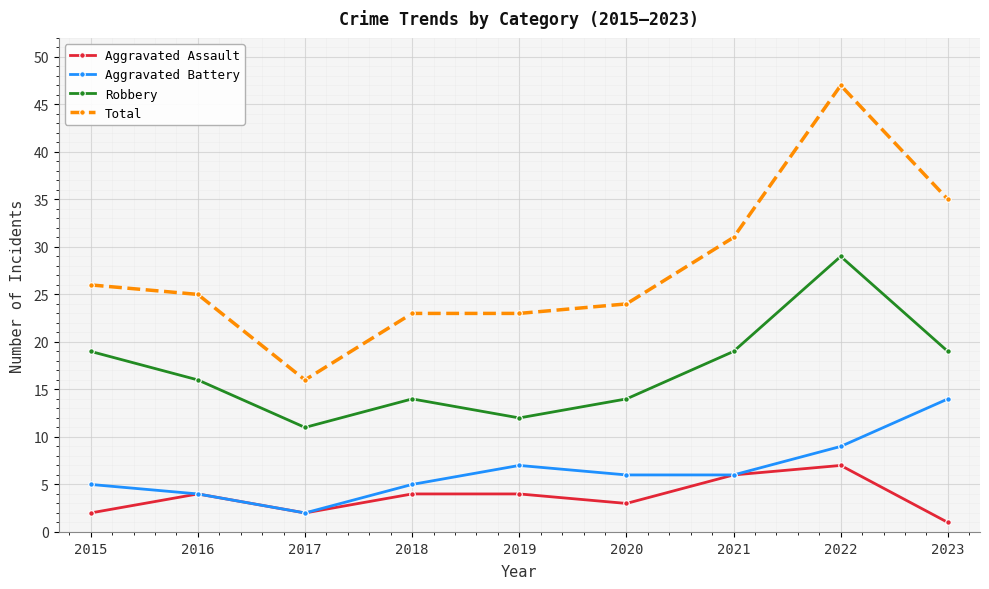

What value does the Total series have at 2022, to the nearest 5?

45